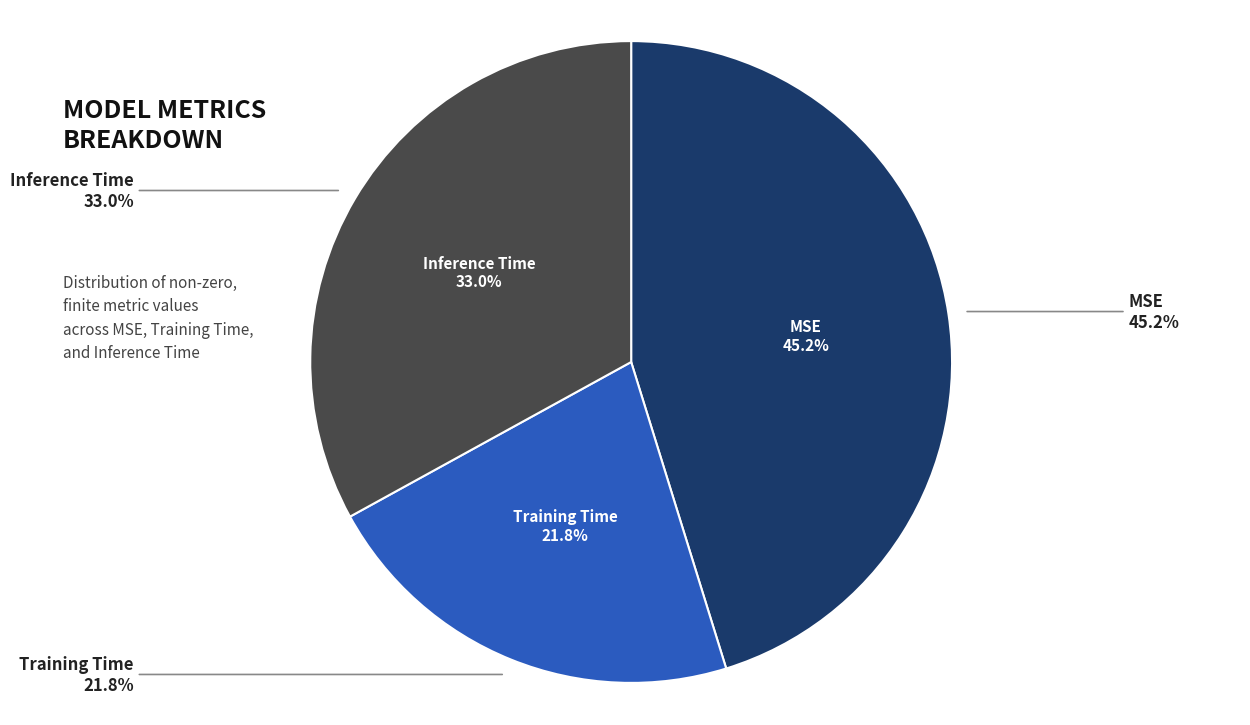

To the nearest percent, what is the difference between the Inference Time and MSE slice percentages?

12%